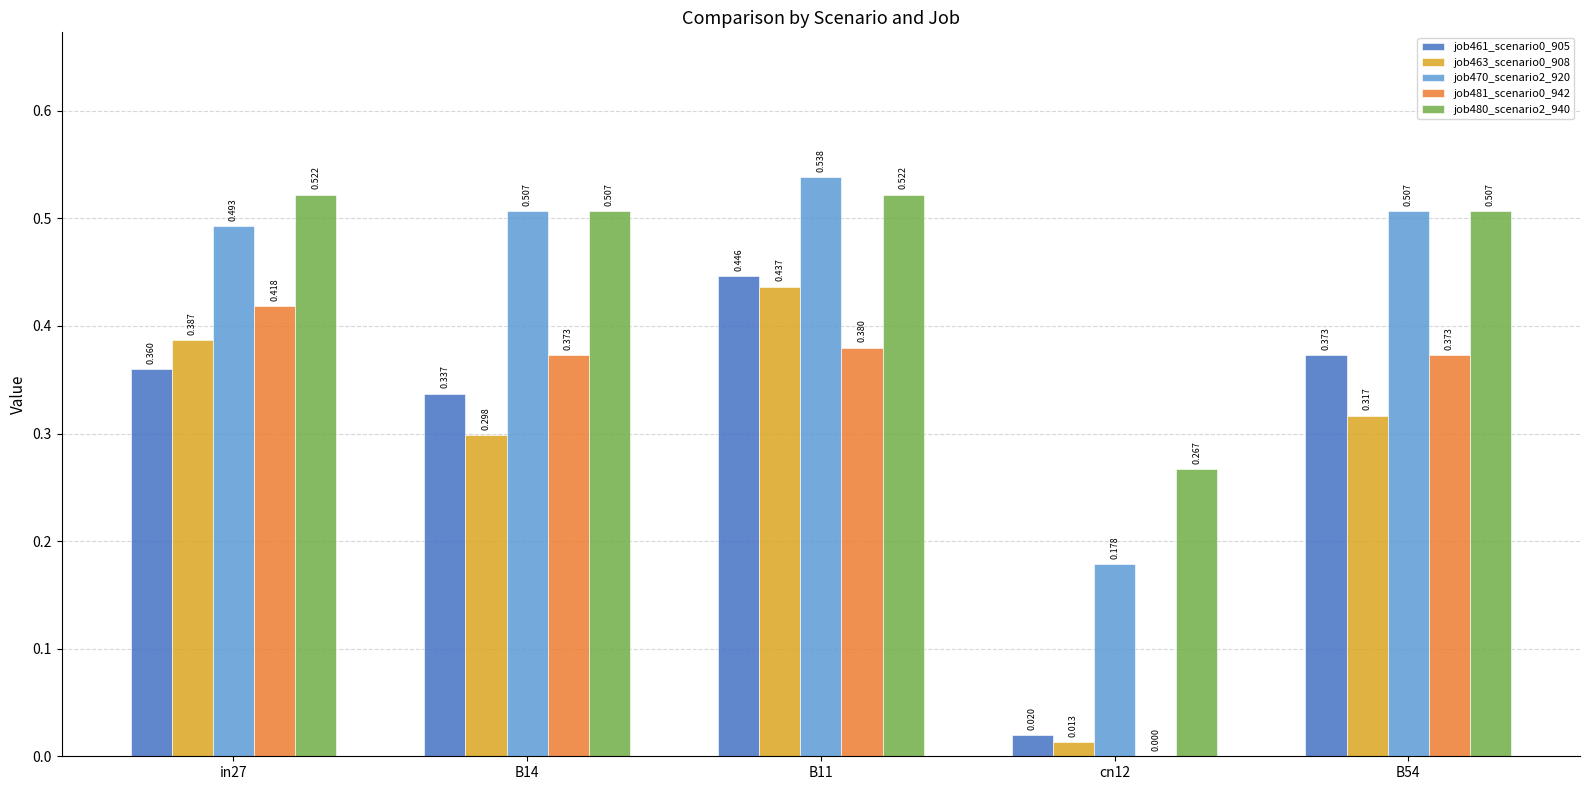

Is it true that job480_scenario2_940 equals 0.1 at cn12?

False